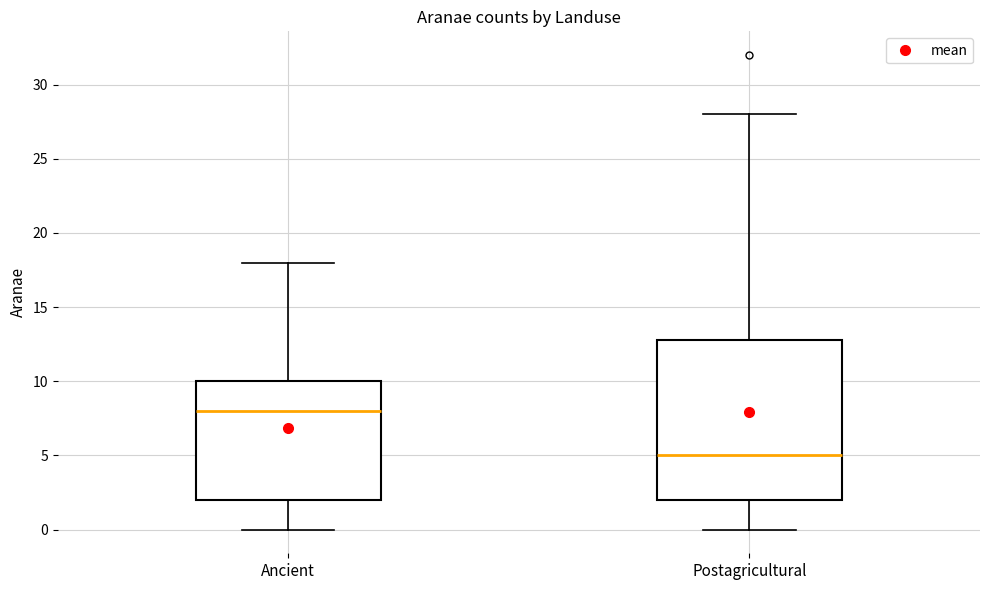

Comparing the boxes themselves (not the whiskers), which one is the tallest?

Postagricultural